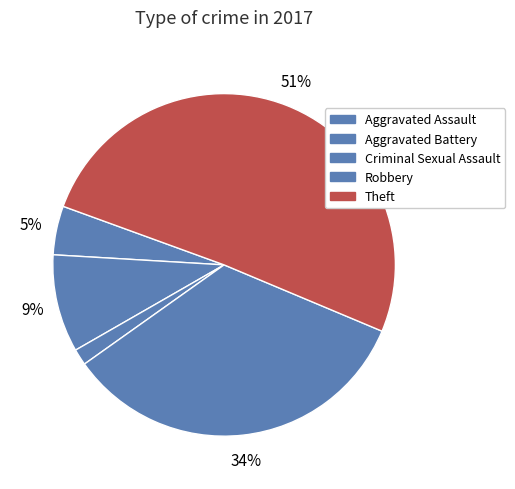

Is it true that Aggravated Assault is 5% of the pie?

True